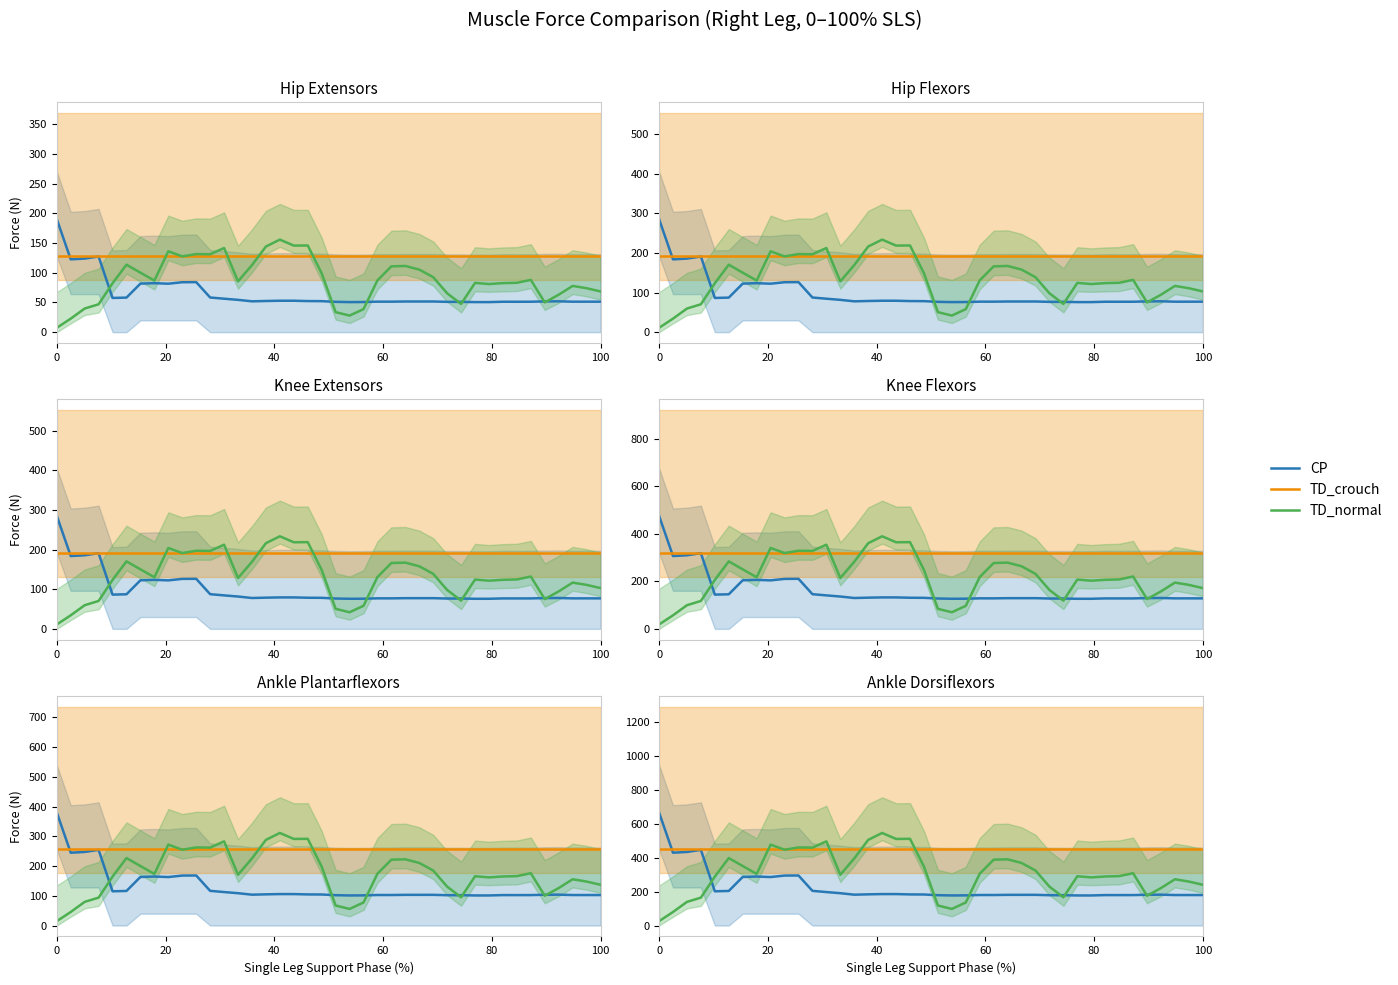

True or false: TD_normal has a value of 243.8 at 6.

False